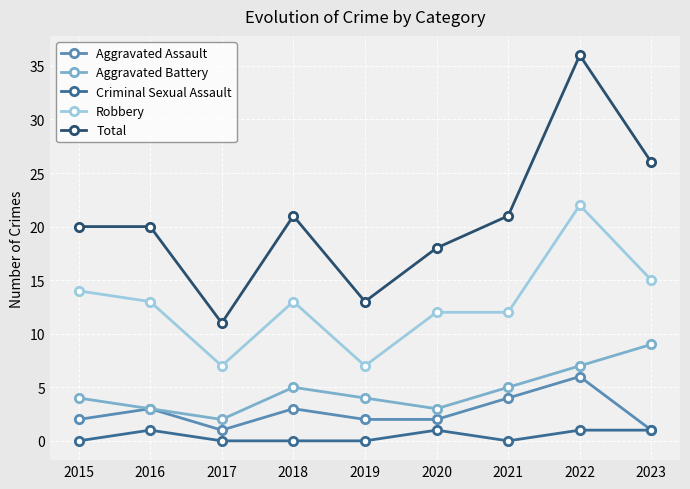

Reading left to right, what are all the values shown in this chart?

Aggravated Assault: 2	3	1	3	2	2	4	6	1
Aggravated Battery: 4	3	2	5	4	3	5	7	9
Criminal Sexual Assault: 0	1	0	0	0	1	0	1	1
Robbery: 14	13	7	13	7	12	12	22	15
Total: 20	20	11	21	13	18	21	36	26